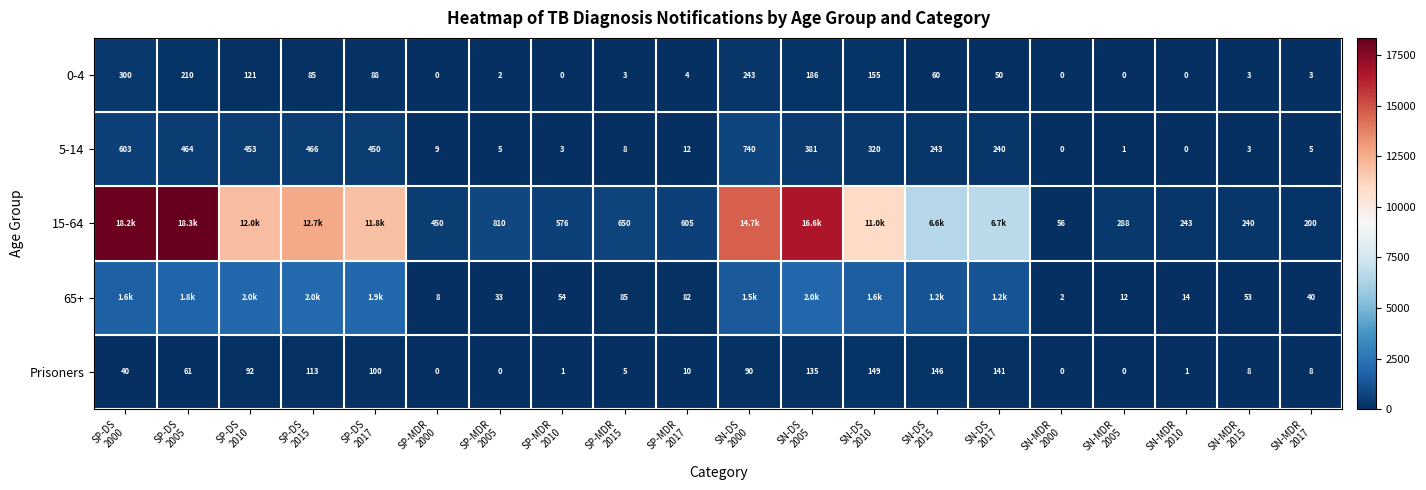

How many data points in 0-4 are less than 50?

10